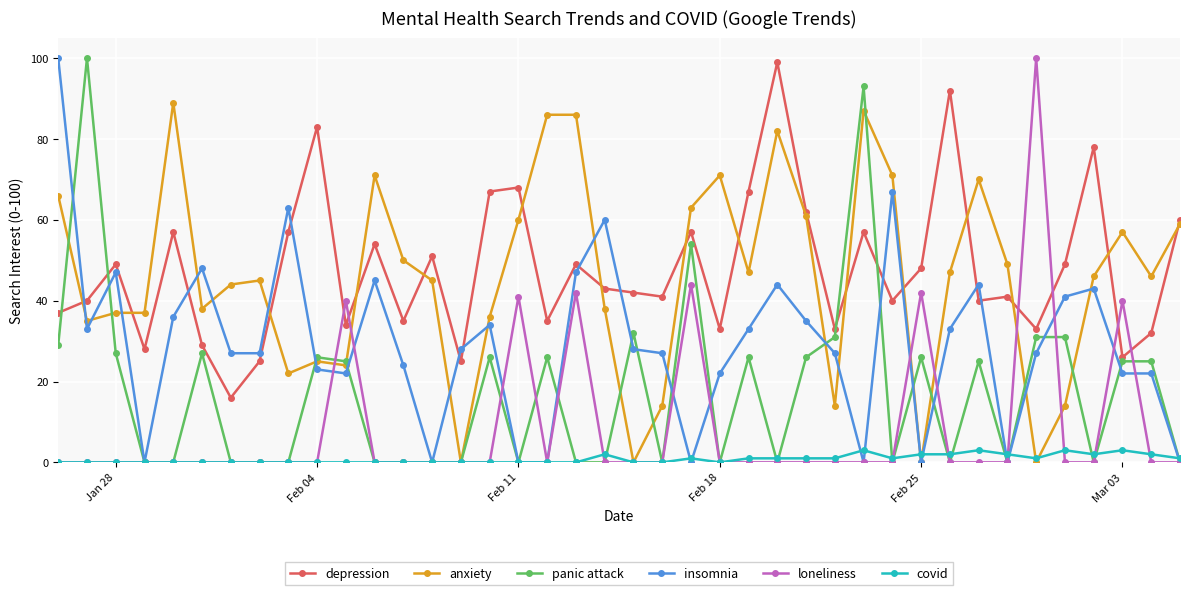

True or false: depression and covid intersect in this chart.

False